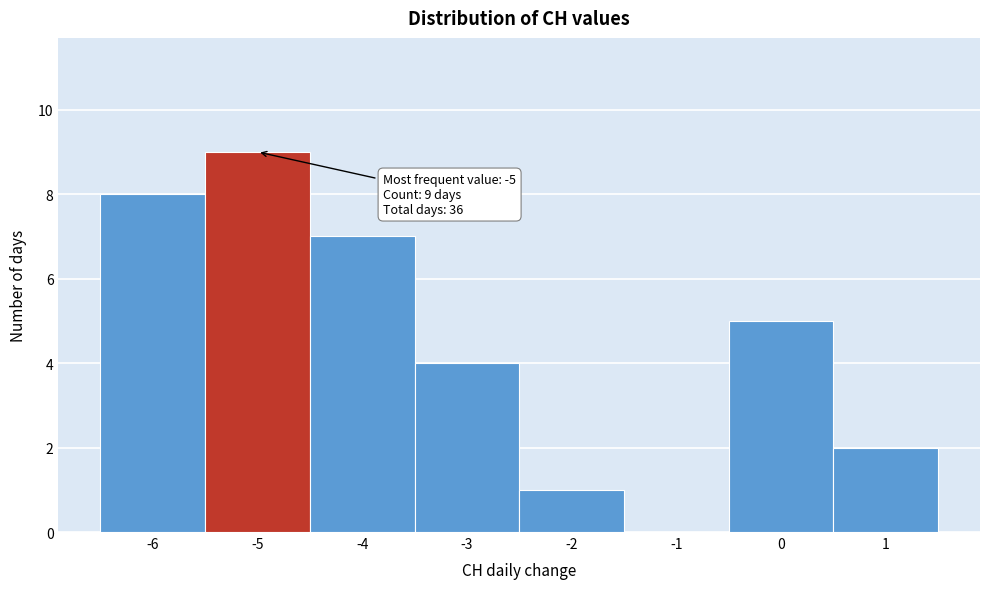

Over which range of the x-axis is the bar tallest?

-5.5 to -4.5